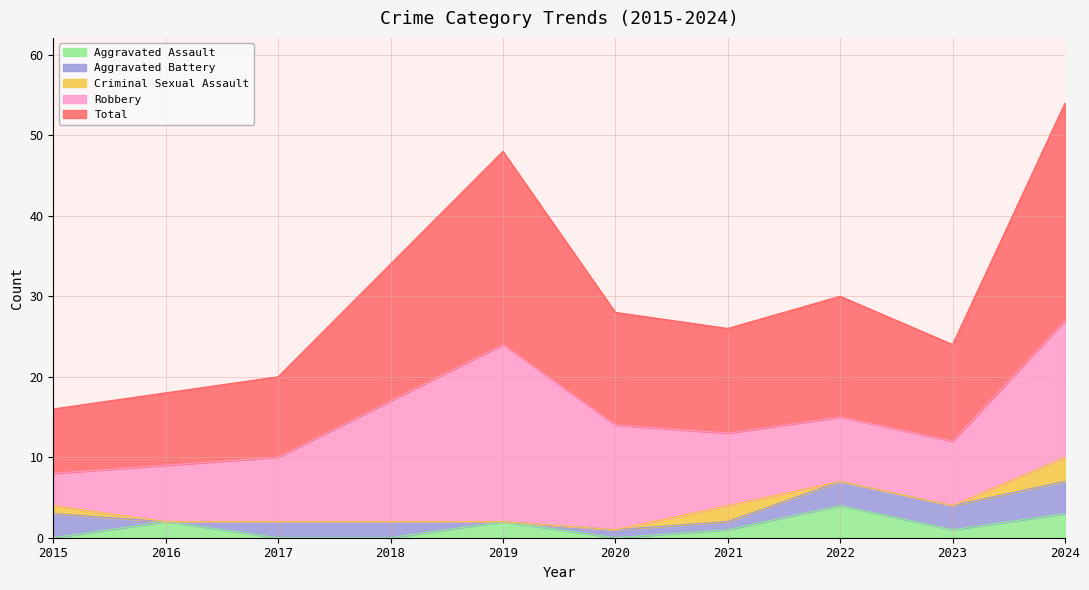

The Criminal Sexual Assault series shows 1 at 2015. True or false?

True